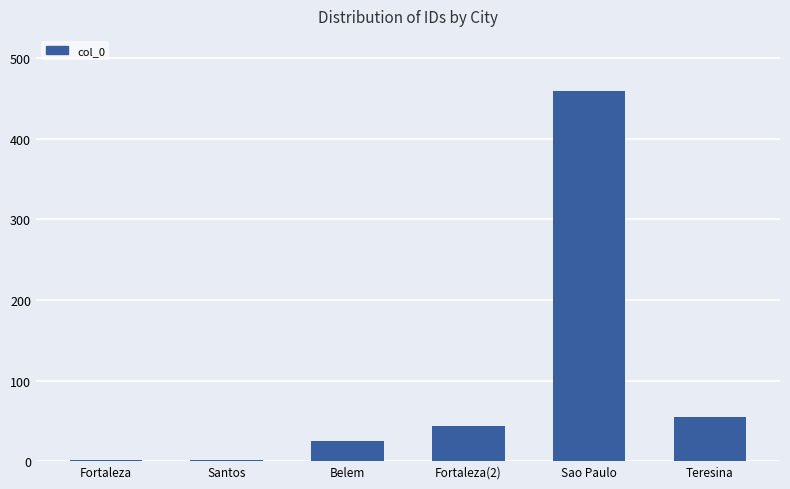

Count the number of categories in the chart.

6